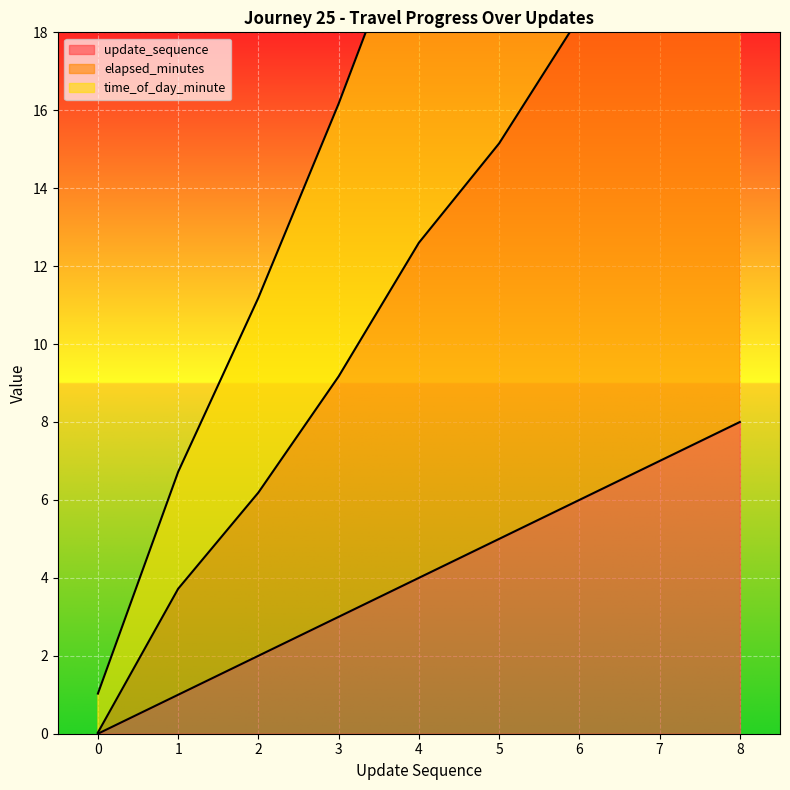

The value of update_sequence at 1 is 0.3. True or false?

False